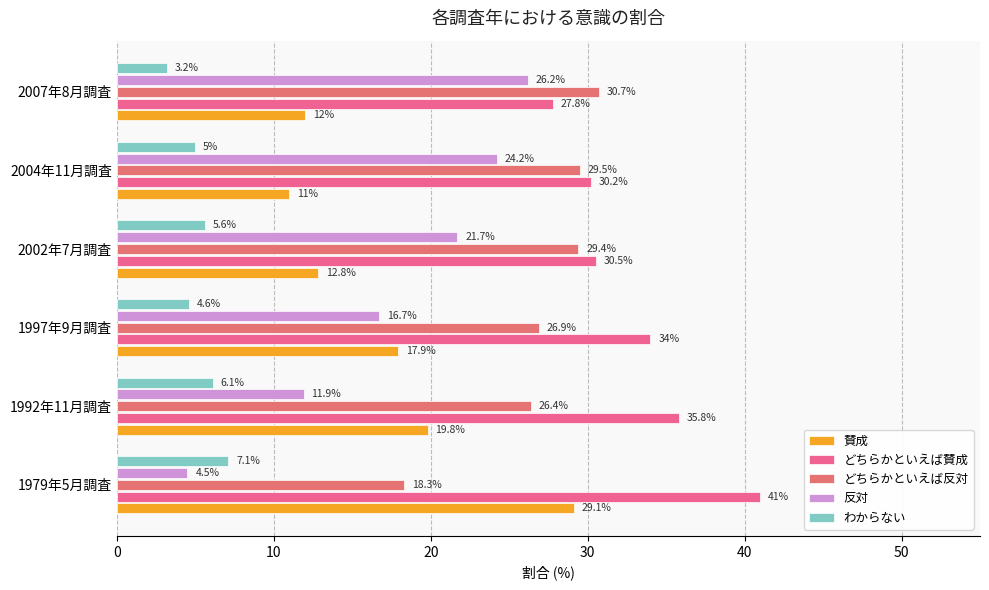

Reading left to right, transcribe all the data shown in this chart.

賛成: 29.1	19.8	17.9	12.8	11.0	12.0
どちらかといえば賛成: 41.0	35.8	34.0	30.5	30.2	27.8
どちらかといえば反対: 18.3	26.4	26.9	29.4	29.5	30.7
反対: 4.5	11.9	16.7	21.7	24.2	26.2
わからない: 7.1	6.1	4.6	5.6	5.0	3.2